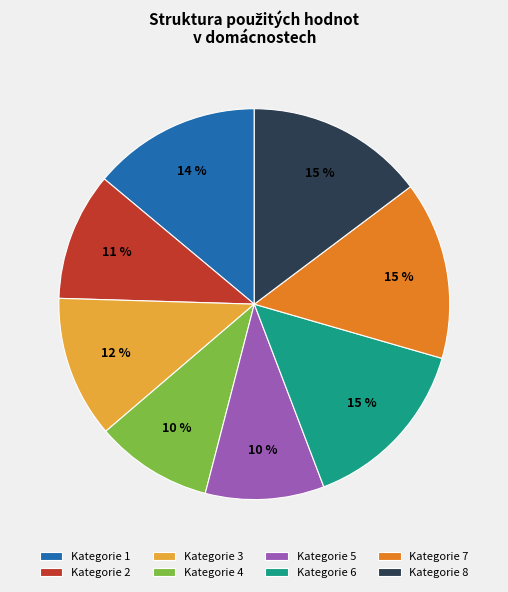

Count the number of slices in the pie.

8